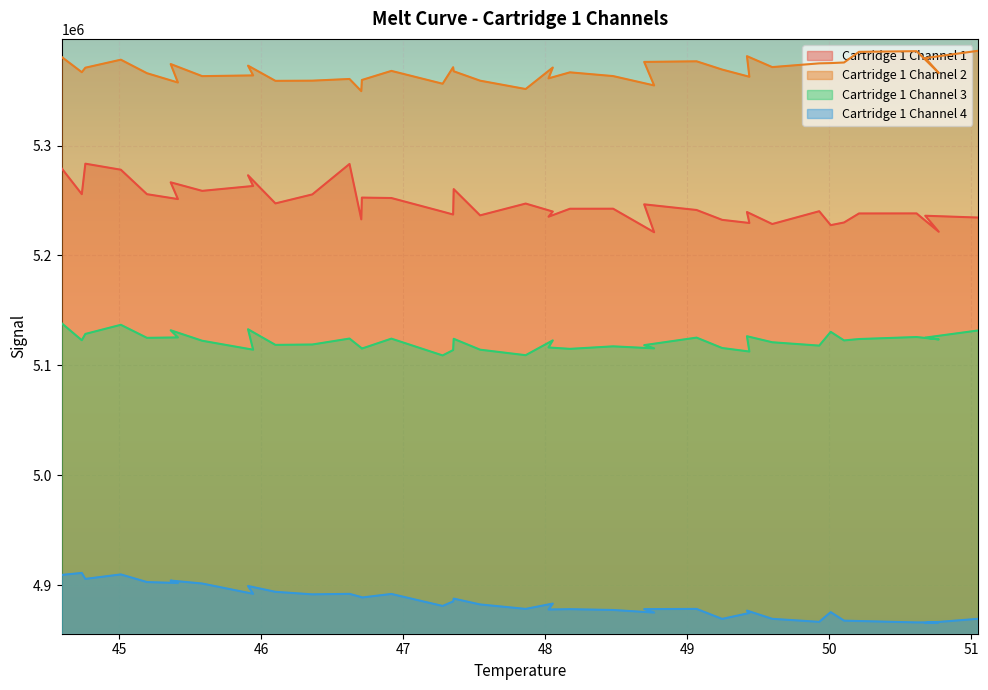

True or false: Cartridge 1 Channel 4 and Cartridge 1 Channel 3 cross at least once.

False